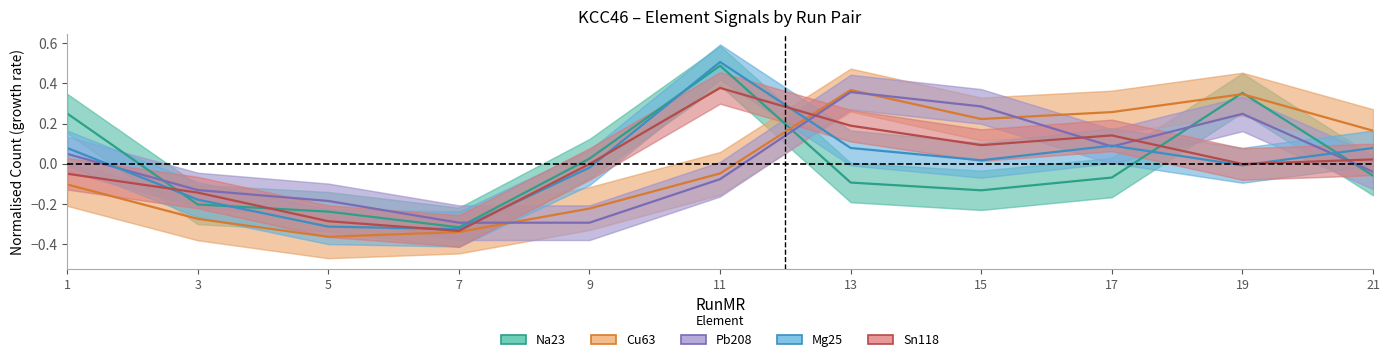

The Mg25 series shows 0.0 at 15. True or false?

True